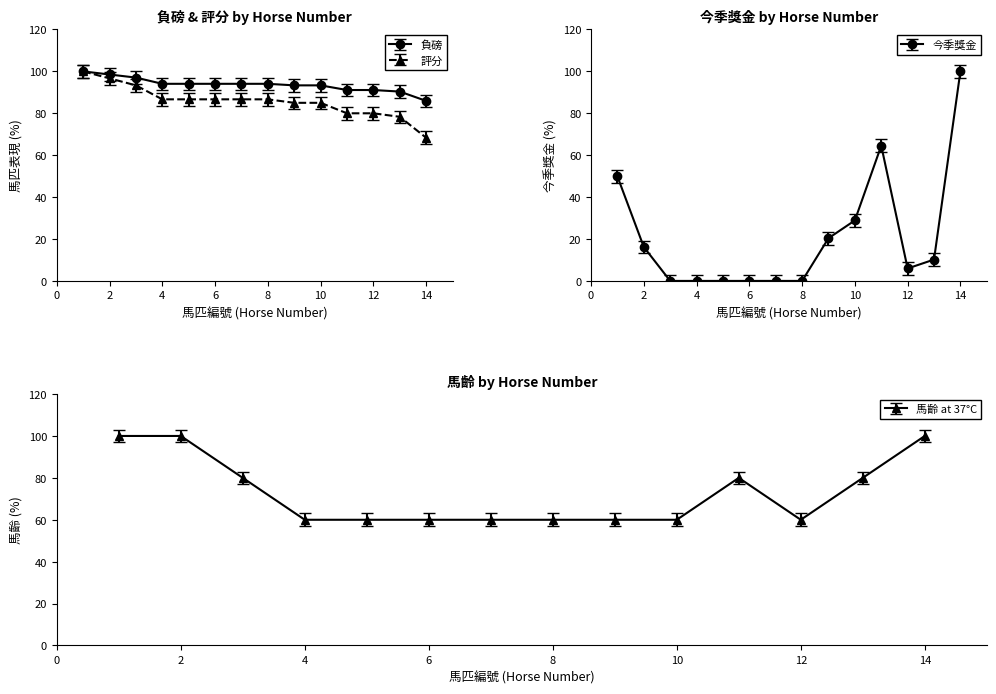

True or false: 馬齡 has more than 1 points higher than both neighbors.

False